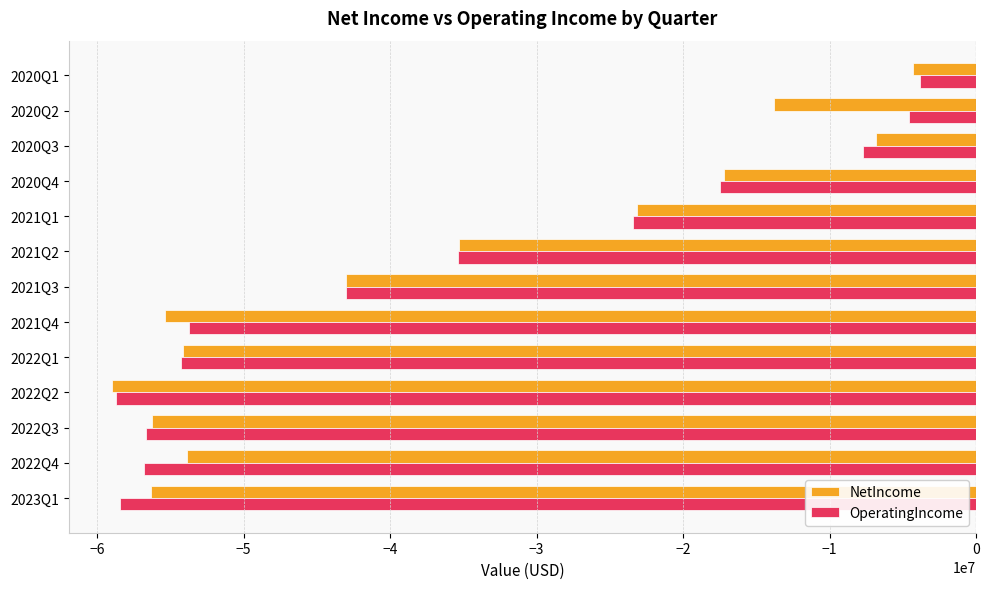

What is the minimum value for OperatingIncome?

-58724000